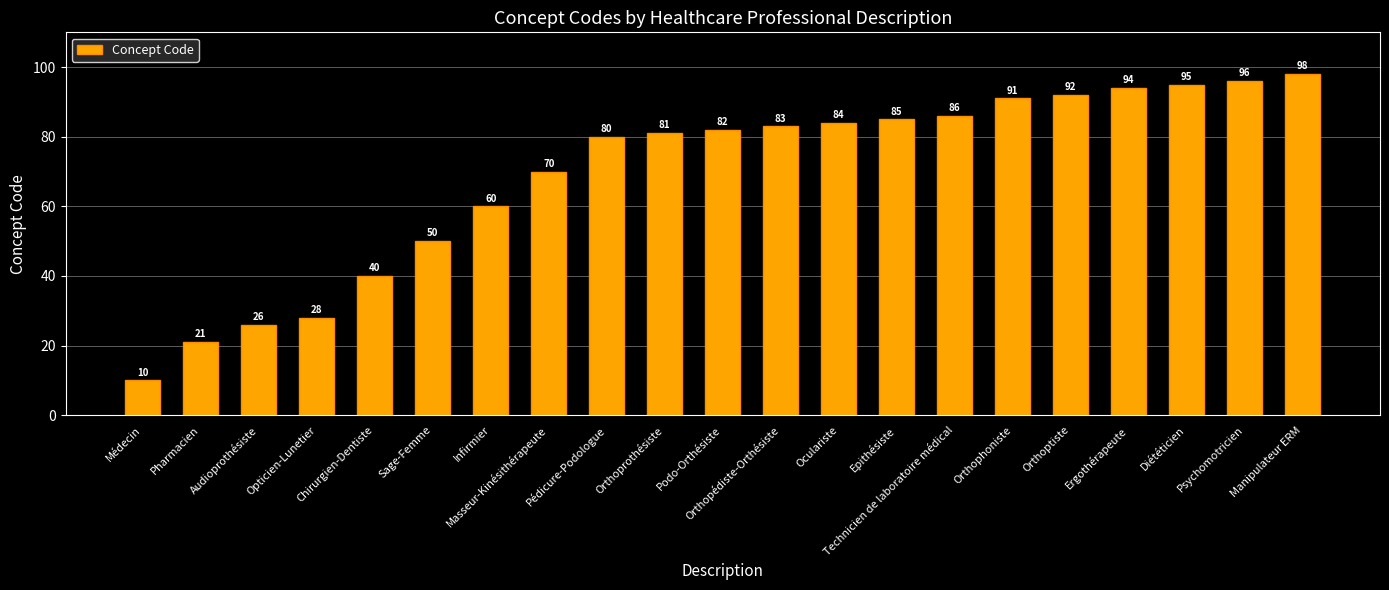

At which category does the chart reach its peak across all series?

Manipulateur ERM